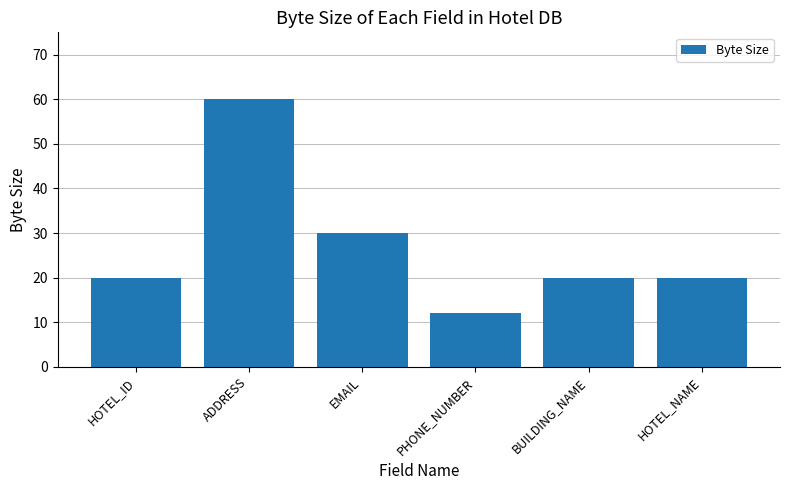

The chart shows a value of 30 at EMAIL. True or false?

True